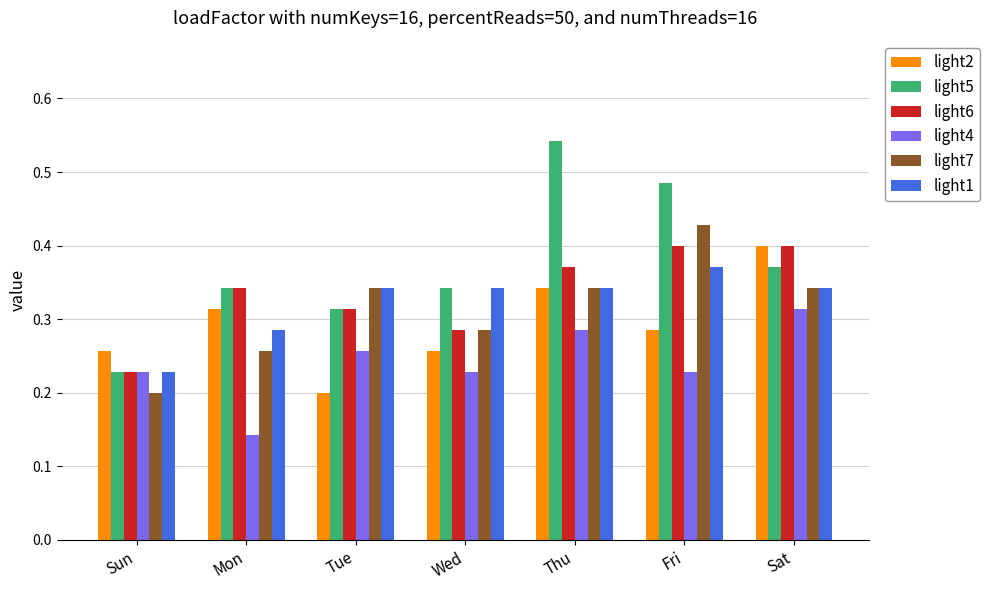

What is the sum of the light2 values at Wed and Thu?

0.6